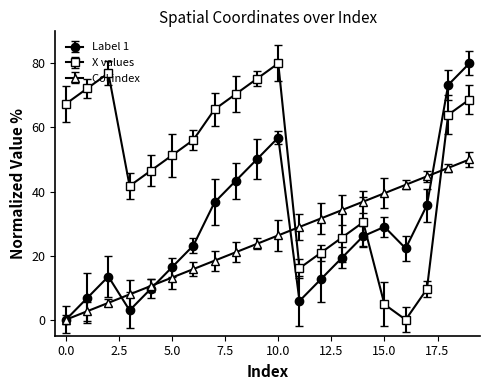

Does the chart have visible grid lines?

No